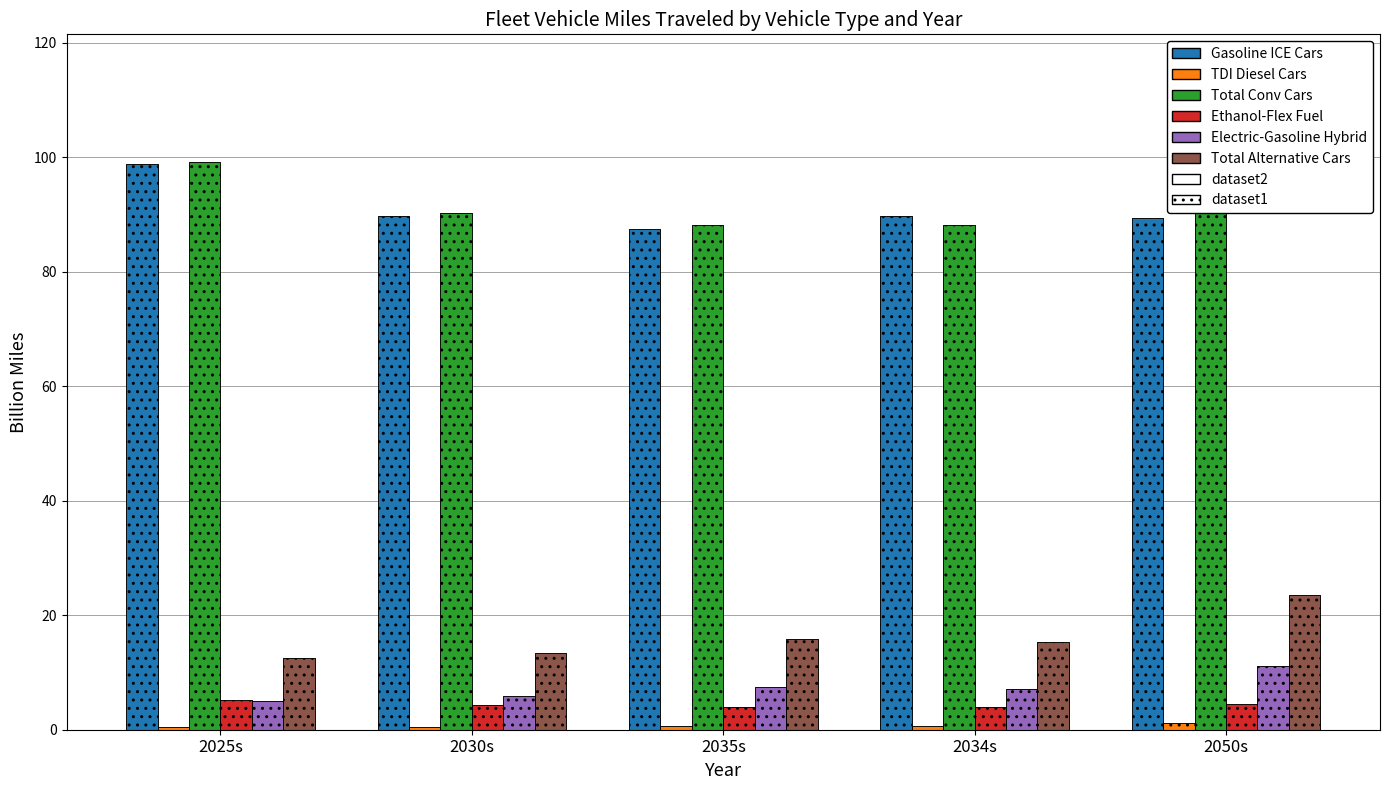

Reading left to right, list all the values displayed in this chart.

Gasoline ICE Cars: 2025s=98.8	2030s=89.8	2035s=87.5	2034s=89.8	2050s=89.4
TDI Diesel Cars: 2025s=0.4	2030s=0.5	2035s=0.7	2034s=0.6	2050s=1.2
Total Conv Cars: 2025s=99.2	2030s=90.3	2035s=88.2	2034s=88.3	2050s=100.6
Ethanol-Flex Fuel: 2025s=5.1	2030s=4.3	2035s=3.9	2034s=4.0	2050s=4.5
Electric-Gasoline Hybrid: 2025s=5.1	2030s=5.9	2035s=7.4	2034s=7.1	2050s=11.1
Total Alternative Cars: 2025s=12.6	2030s=13.3	2035s=15.8	2034s=15.3	2050s=23.5